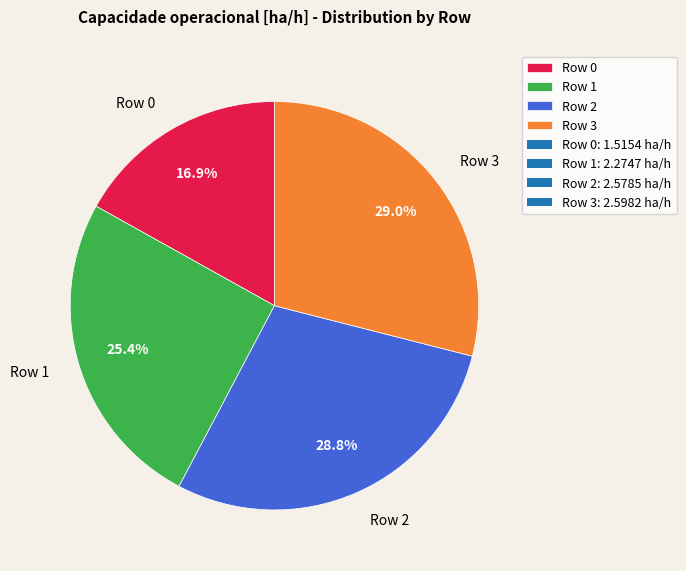

To the nearest percent, what is the average slice percentage?

25%